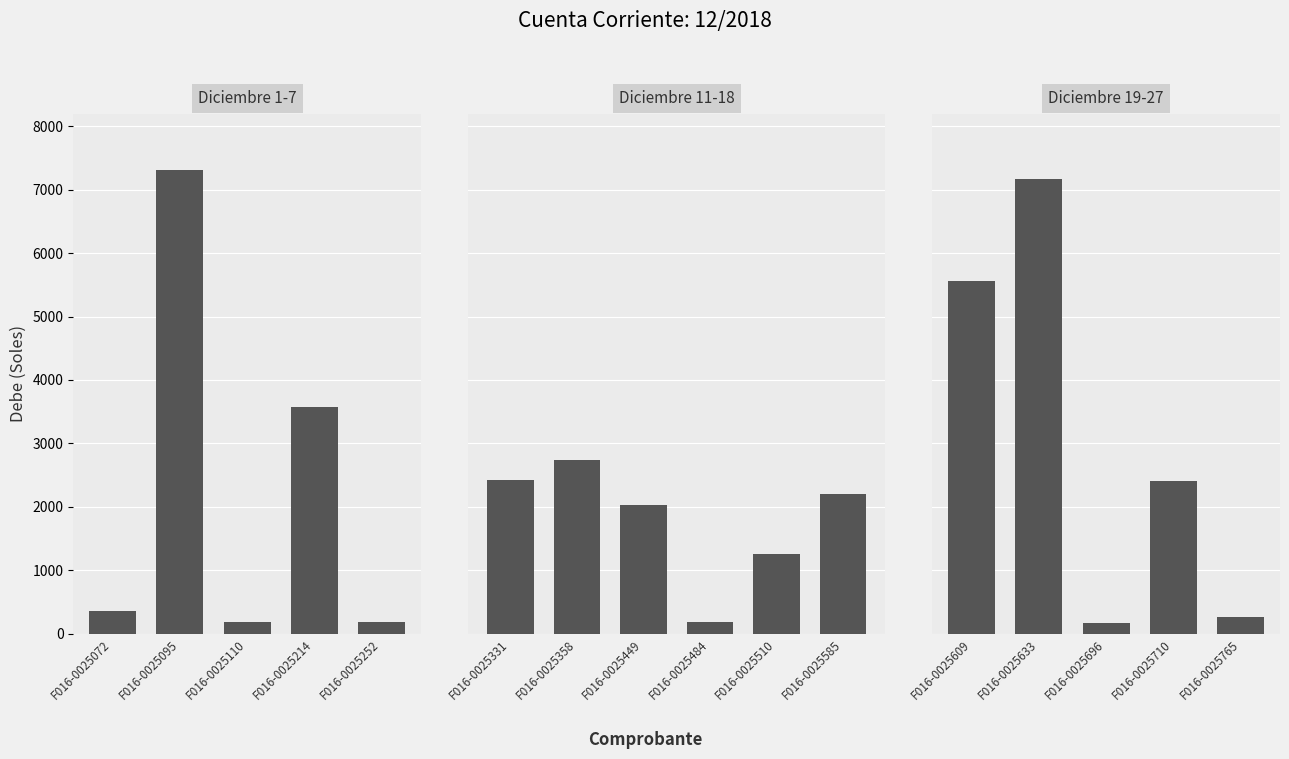

How many distinct data groups are displayed?

1